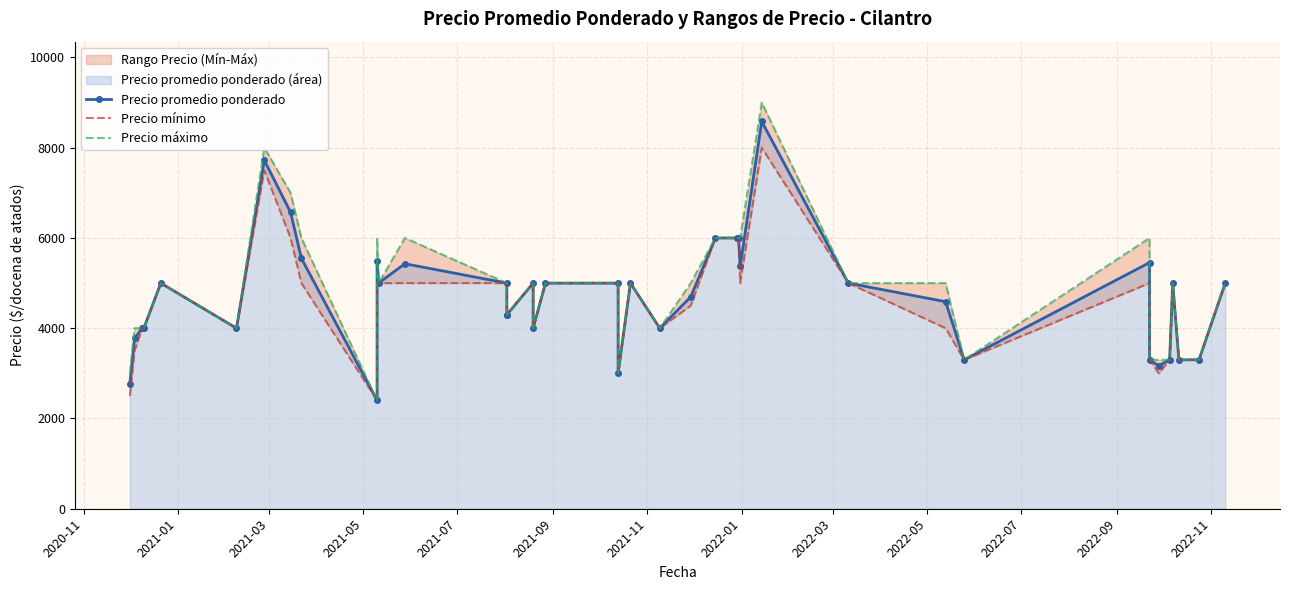

How many interior local peaks does the Precio mínimo series have?

7